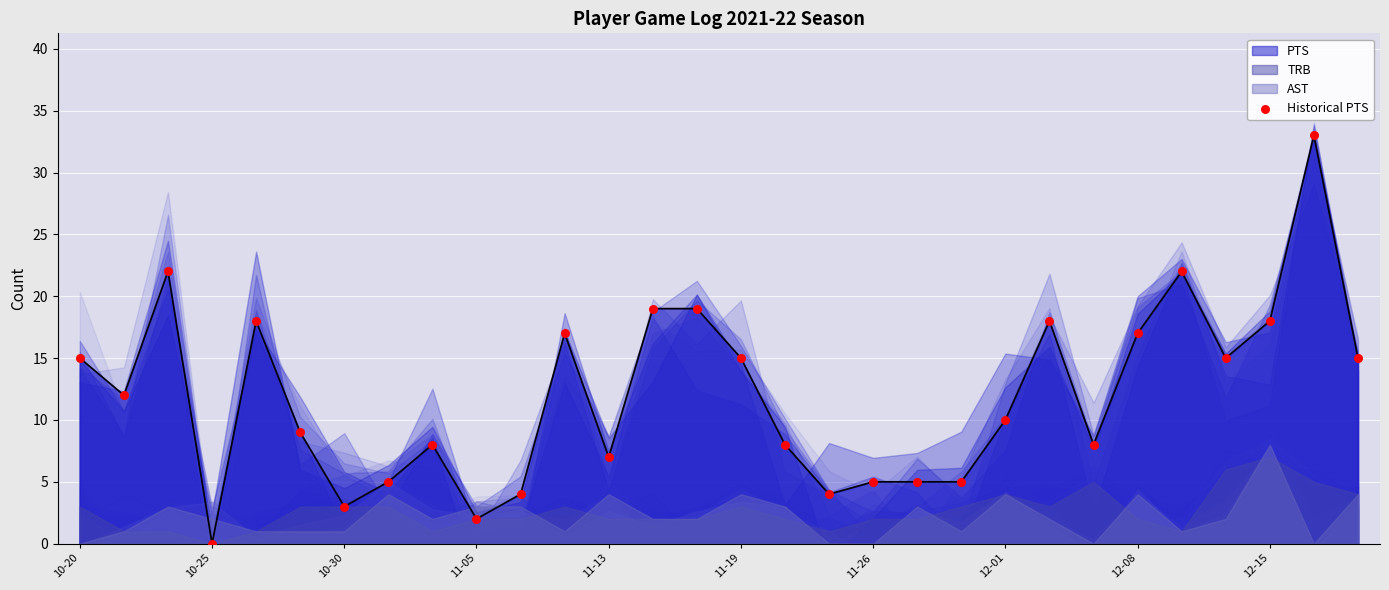

Approximately how many times larger is the value at 10-20 compared to 26?

1.0